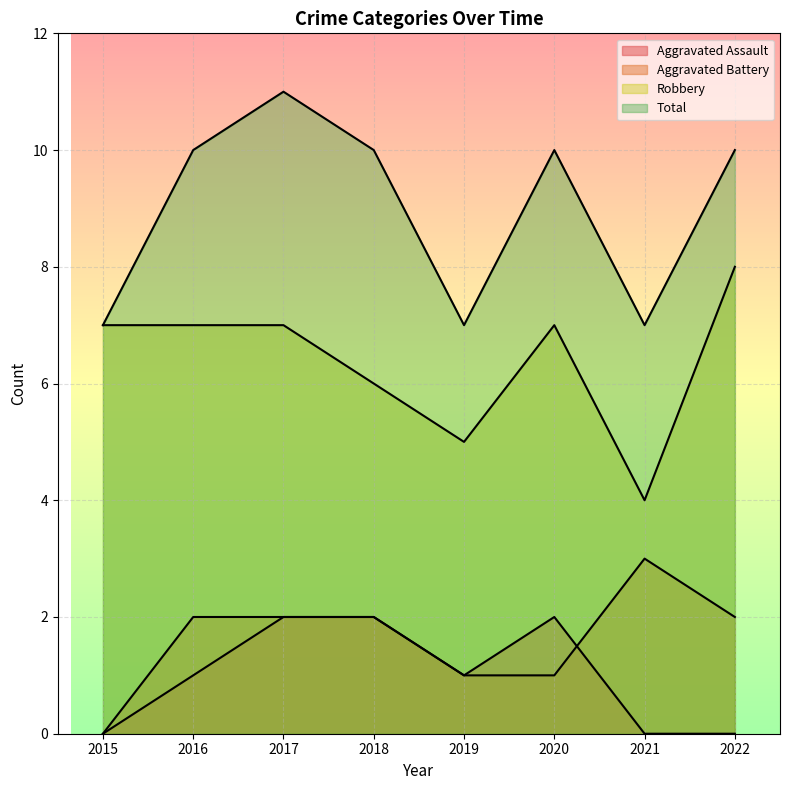

What is the maximum value for Robbery?

8